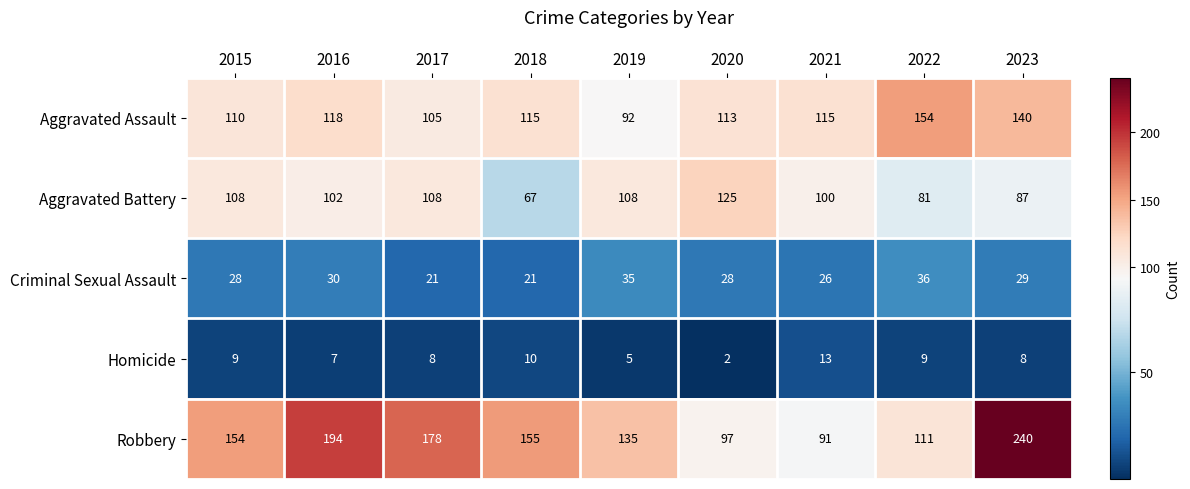

Is it true that Homicide equals 8 at 2017?

True